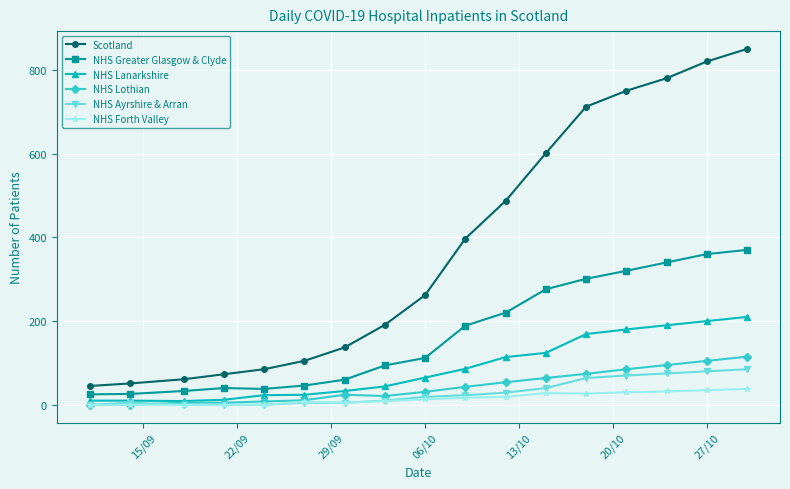

True or false: NHS Ayrshire & Arran and Scotland intersect in this chart.

False